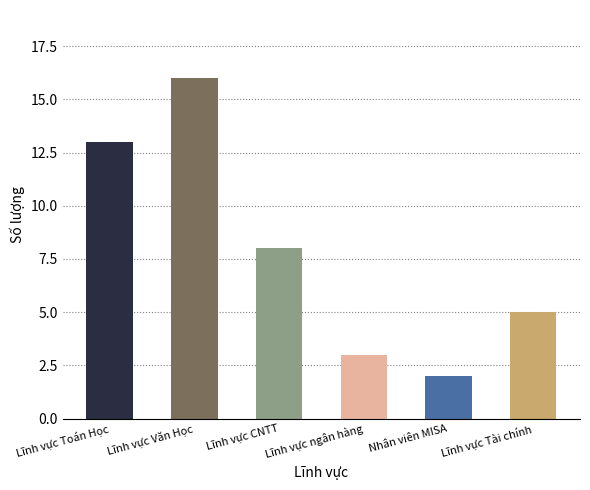

What is the change in value from Lĩnh vực Toán Học to Lĩnh vực Văn Học?

+3